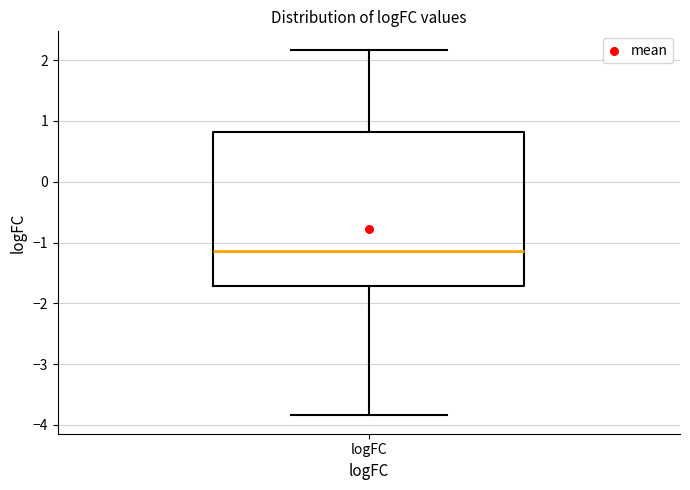

Read this box plot against the y-axis: the position of the median line, the range covered by the box, and the ends of both whiskers. The values are not printed on the chart, so give them approximately, as read against the axis.

median -1.1, box -1.7 to 0.8, whiskers -3.8 to 2.2